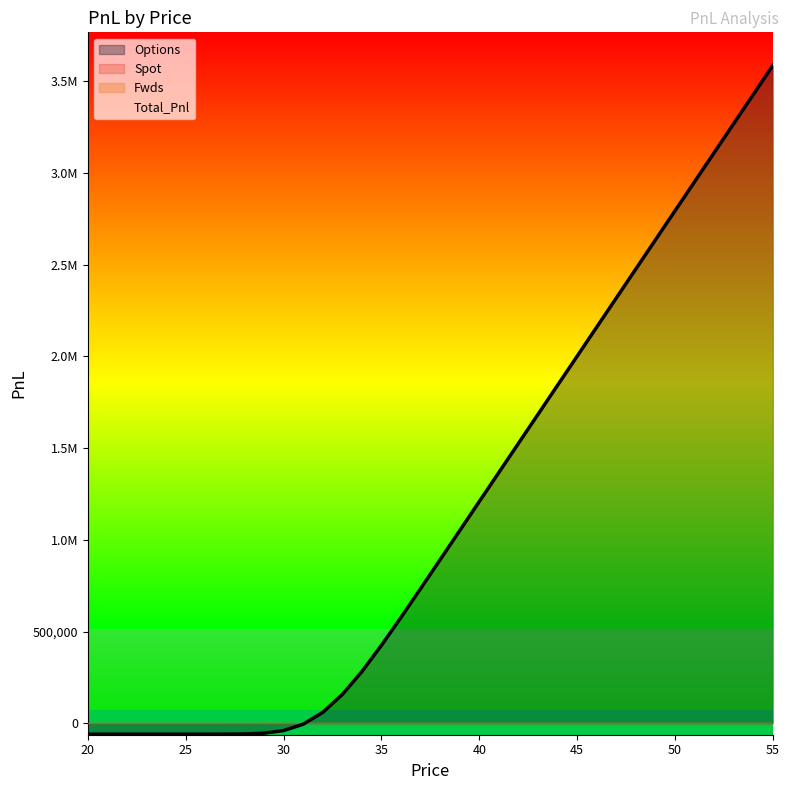

What is the smallest value displayed?

-59672.9